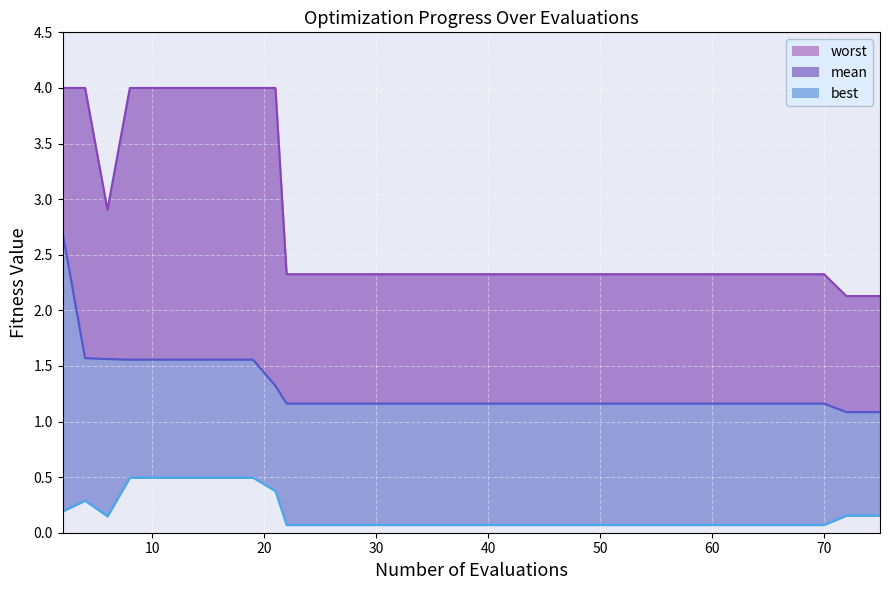

Reading left to right, transcribe all the data shown in this chart.

mean: 2.7	1.6	1.6	1.6	1.6	1.6	1.6	1.6	1.6	1.6	1.3	1.2	1.2	1.2	1.2	1.2	1.2	1.2	1.2	1.2	1.2	1.2	1.2	1.2	1.2	1.2	1.2	1.2	1.2	1.2	1.2	1.2	1.2	1.2	1.2	1.2	1.2	1.1	1.1	1.1
best: 0.2	0.3	0.1	0.5	0.5	0.5	0.5	0.5	0.5	0.5	0.4	0.1	0.1	0.1	0.1	0.1	0.1	0.1	0.1	0.1	0.1	0.1	0.1	0.1	0.1	0.1	0.1	0.1	0.1	0.1	0.1	0.1	0.1	0.1	0.1	0.1	0.1	0.2	0.2	0.2
worst: 4.0	4.0	2.9	4.0	4.0	4.0	4.0	4.0	4.0	4.0	4.0	2.3	2.3	2.3	2.3	2.3	2.3	2.3	2.3	2.3	2.3	2.3	2.3	2.3	2.3	2.3	2.3	2.3	2.3	2.3	2.3	2.3	2.3	2.3	2.3	2.3	2.3	2.1	2.1	2.1